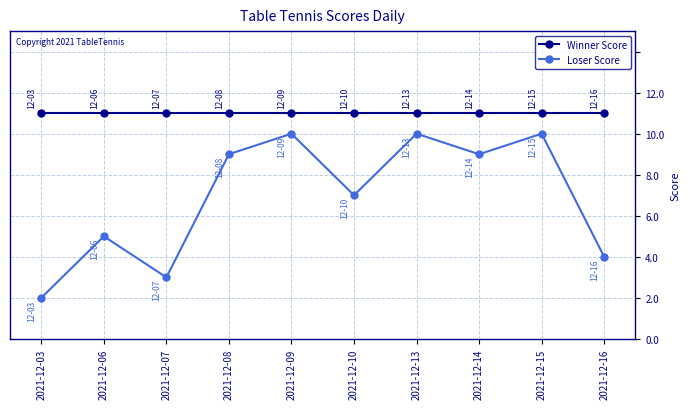

List the series in order of their peak value, lowest first.

Loser Score, Winner Score